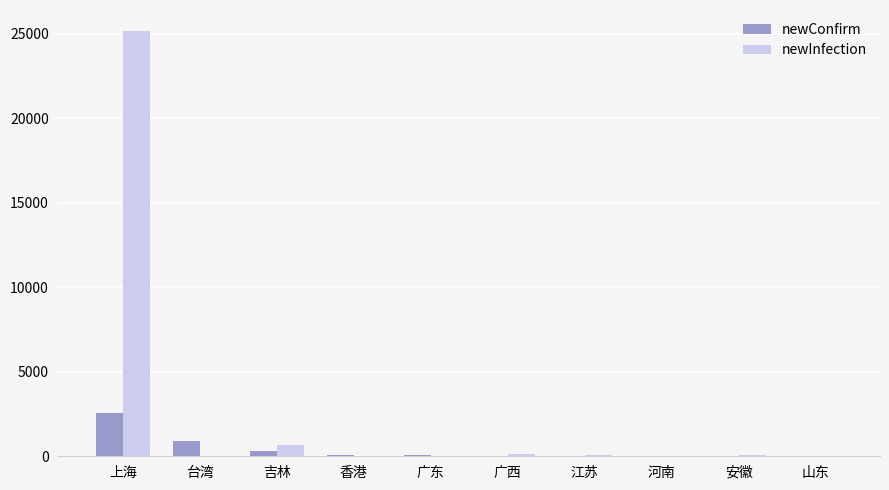

The newInfection series shows 13622 at 上海. True or false?

False